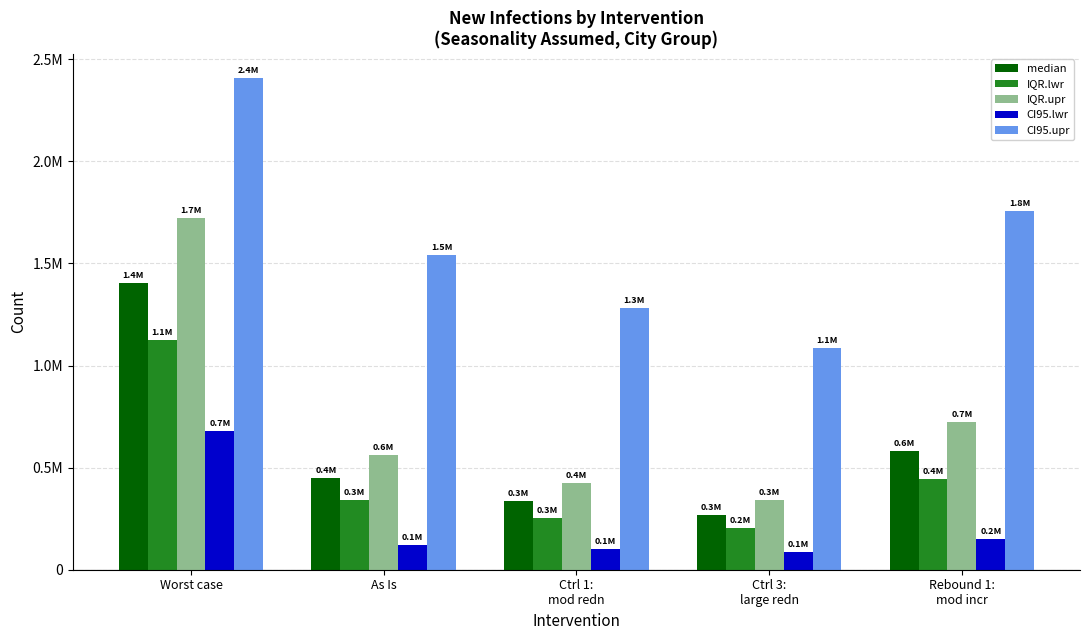

Does the chart contain any negative values?

No